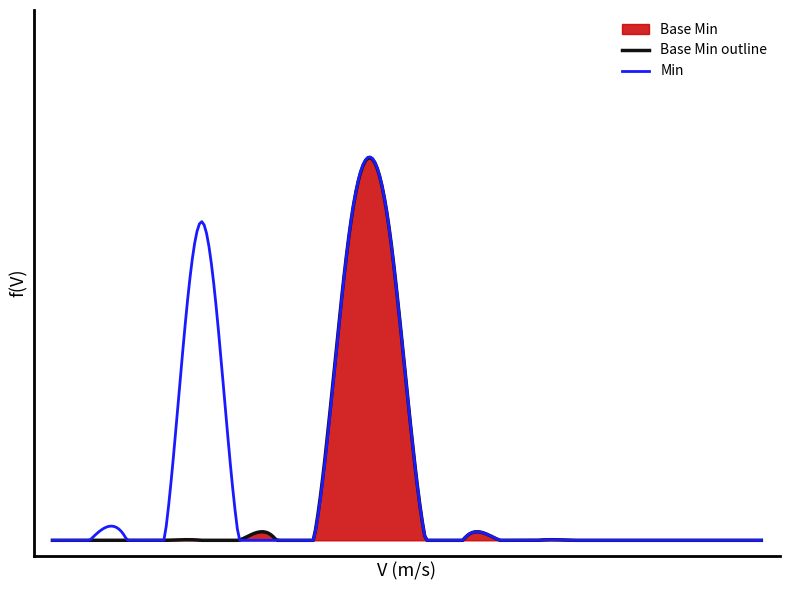

Count the number of categories in the chart.

20